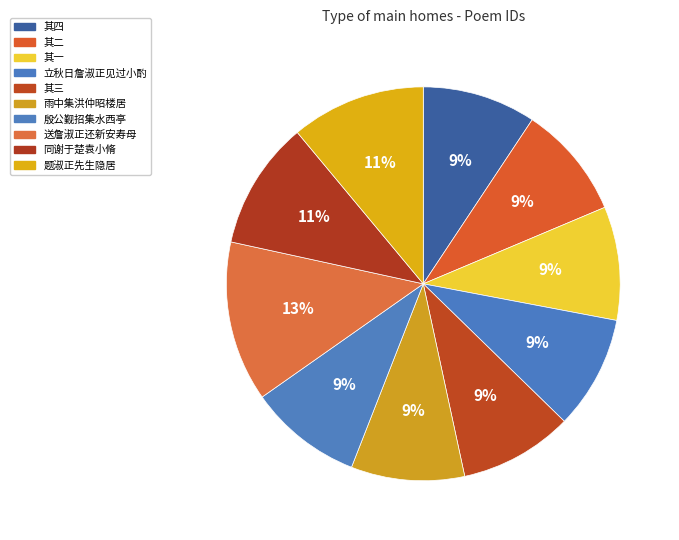

How many slices are in this pie chart?

10